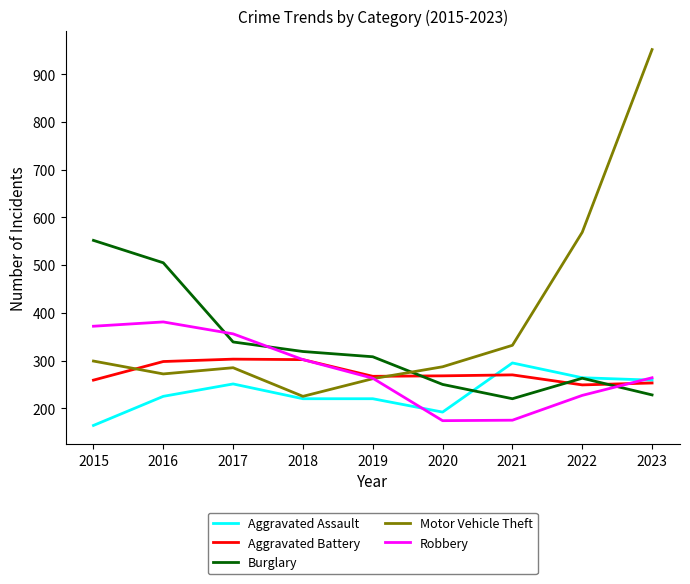

The Aggravated Assault series shows 114 at 2015. True or false?

False